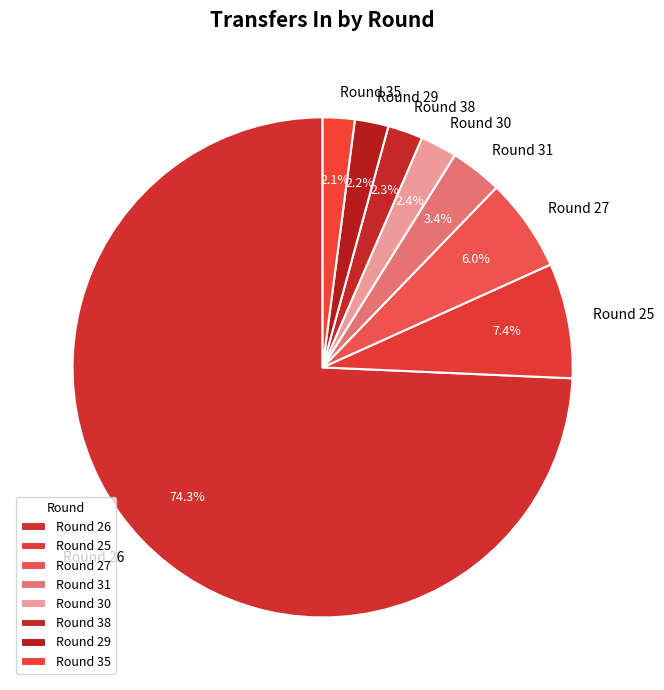

Approximately how many times larger is the value at Round 38 compared to Round 31?

0.7